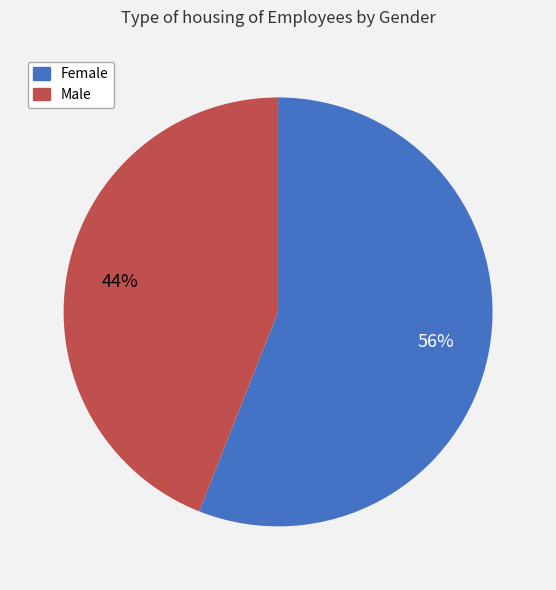

Between Female and Male, which is larger?

Female